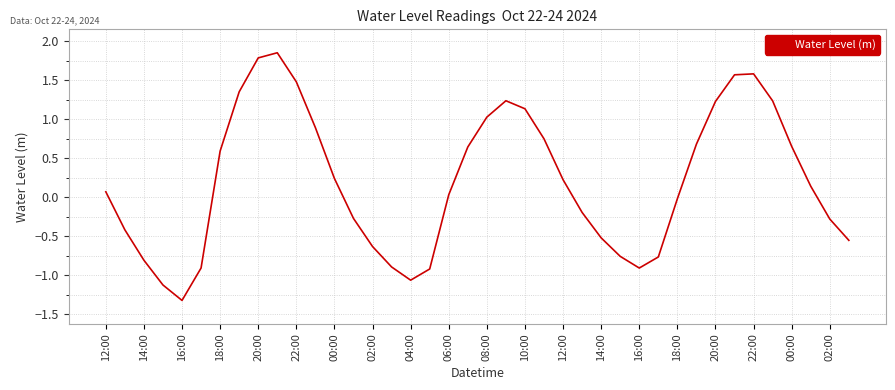

What is the minimum value shown in the chart?

-1.3